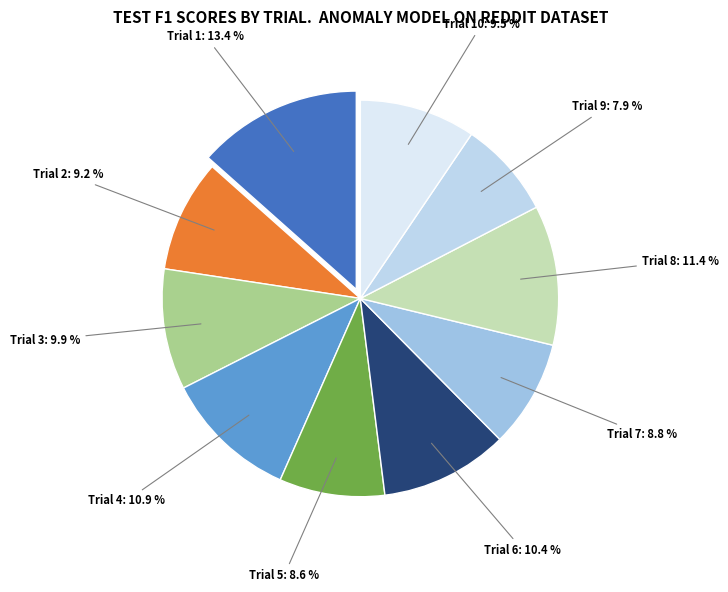

How many segments does this pie chart have?

10